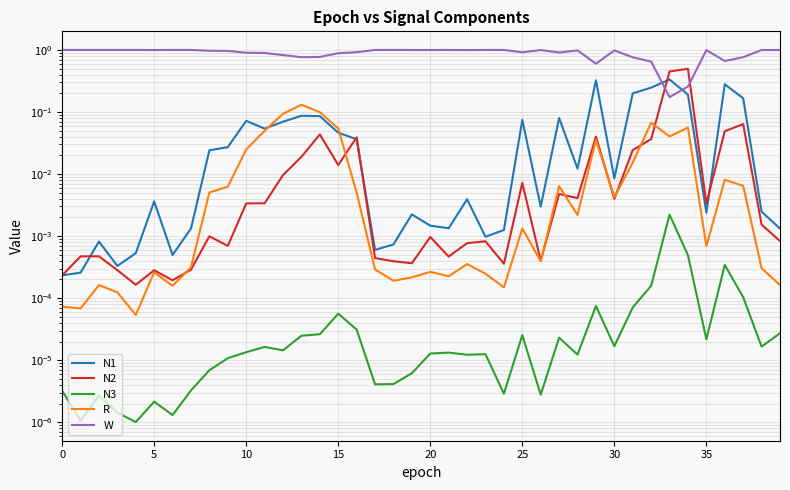

True or false: N3 has a value of 0.0 at 19.

False